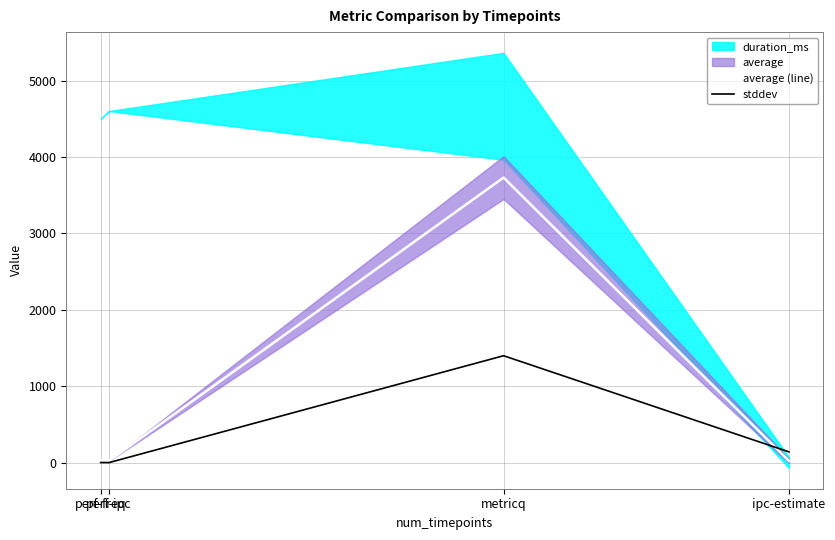

True or false: average (line) has a value of 14.5 at perf-freq.

False